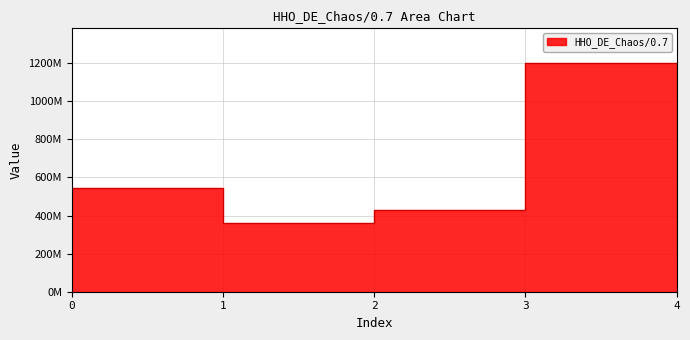

How many lines are shown in the chart?

1